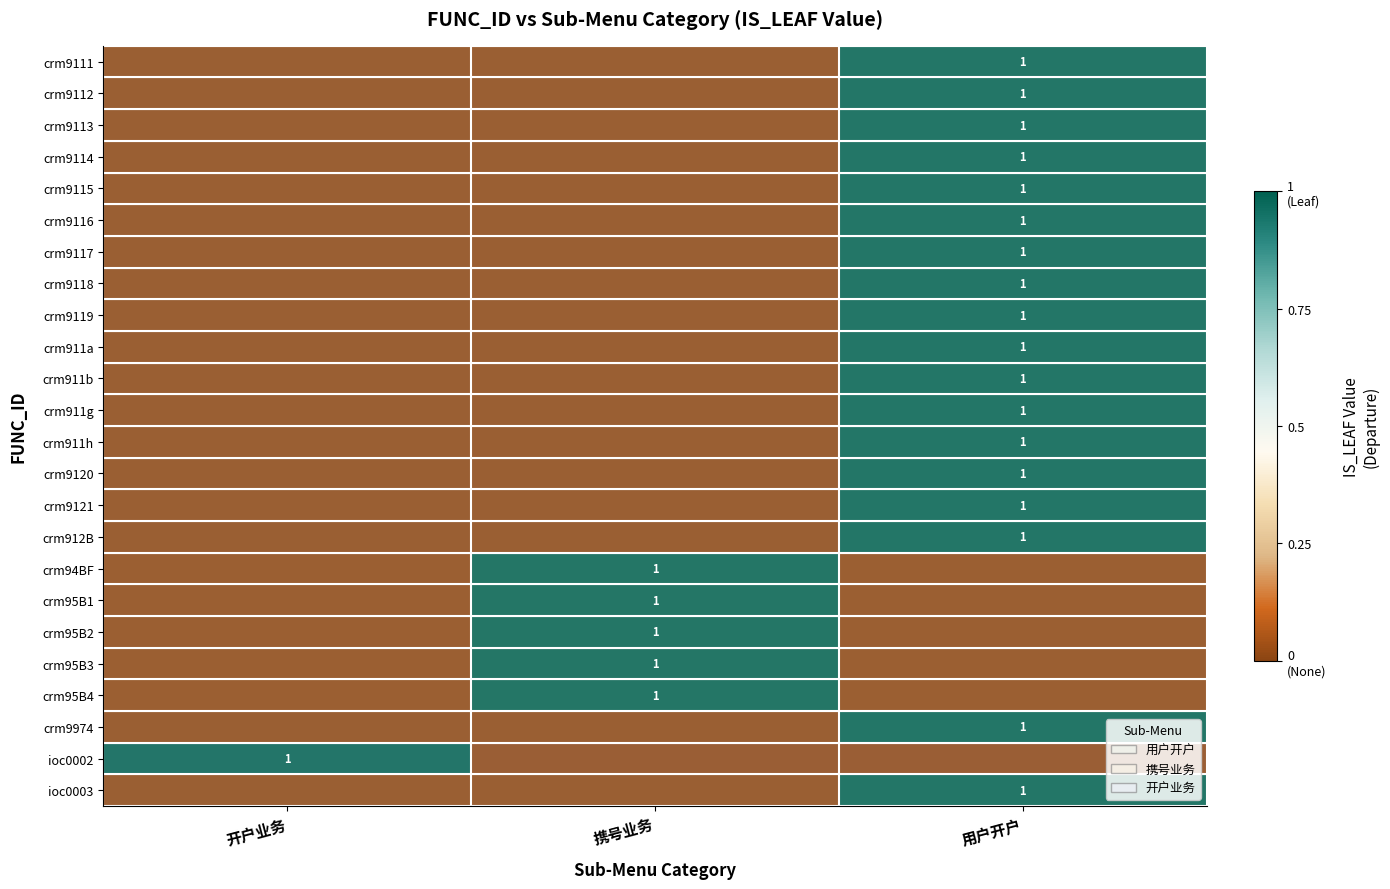

At which category does the chart reach its minimum across all series?

开户业务